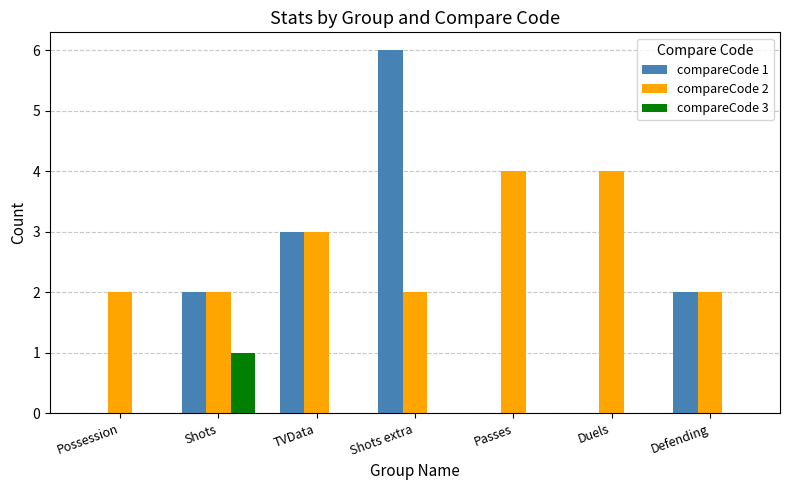

Which category has the highest value in the compareCode 3 series?

Shots